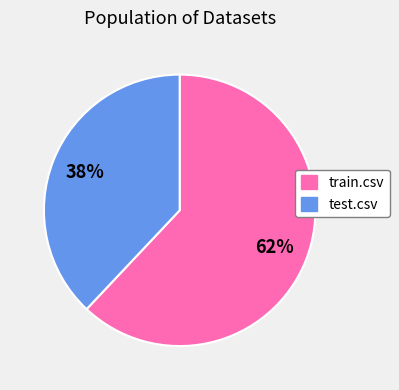

Do test.csv and train.csv together represent more than half of the pie?

Yes